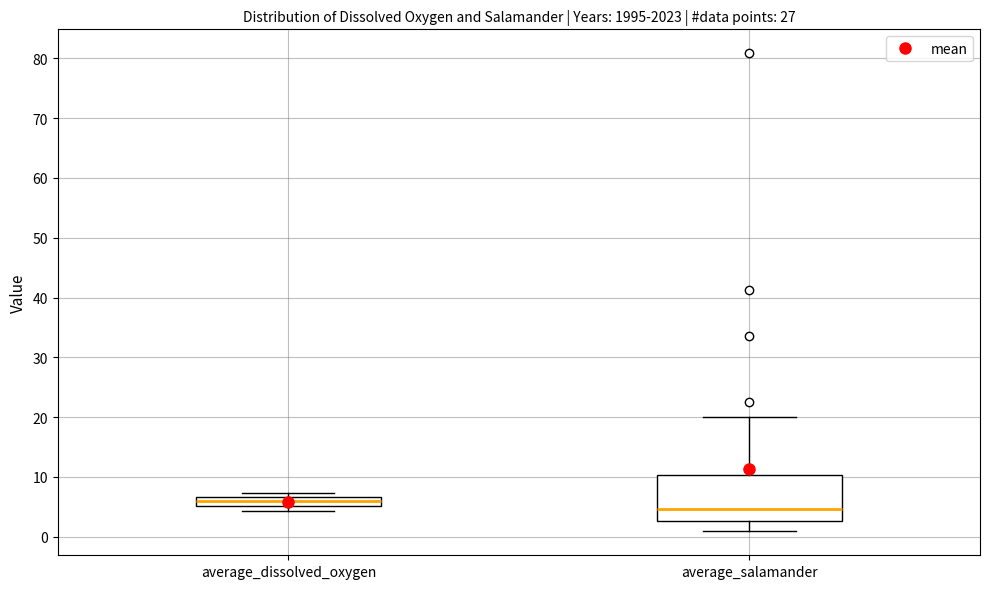

Comparing the boxes themselves (not the whiskers), which one is the tallest?

average_salamander